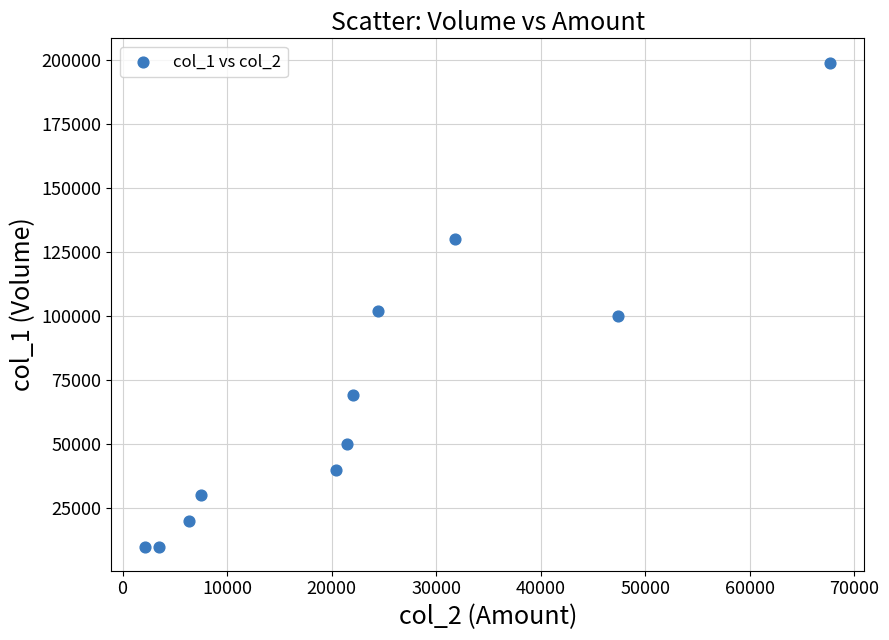

What is the average Y value?

69091